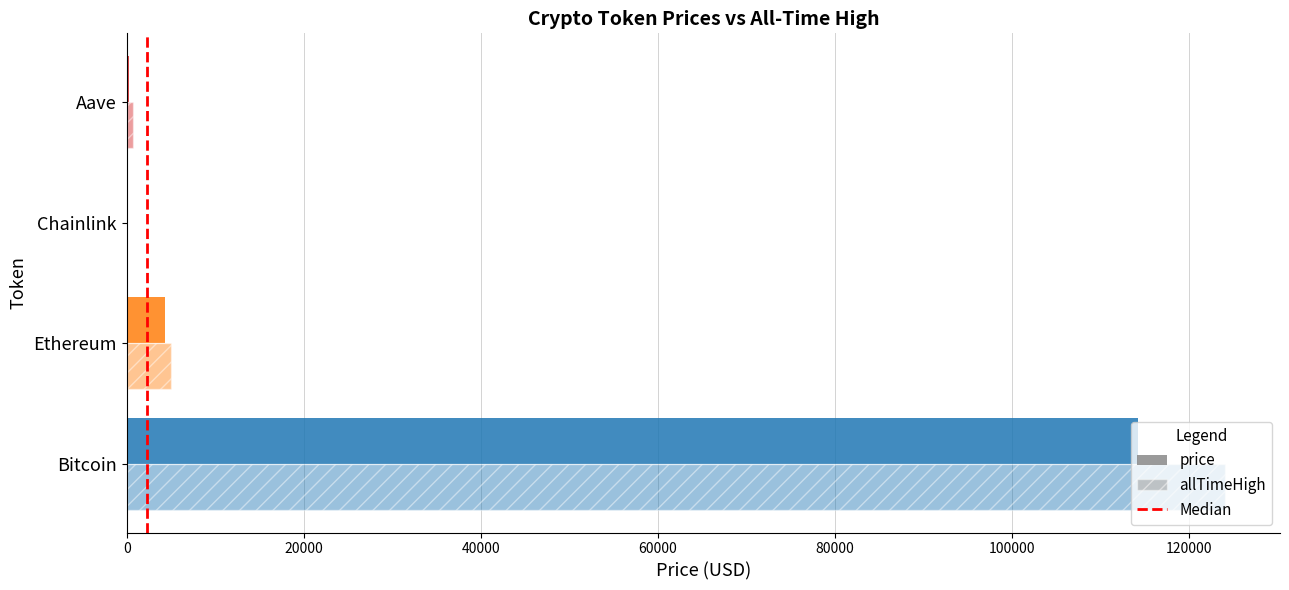

At which label is price closest to 57150?

Ethereum